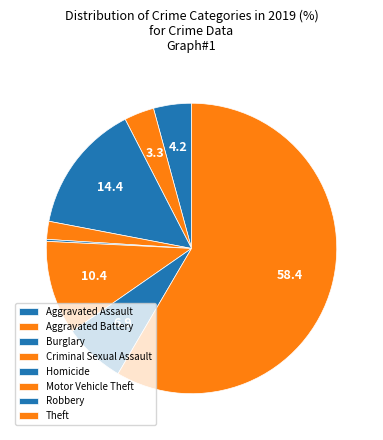

True or false: Aggravated Battery accounts for 3% of the total.

True